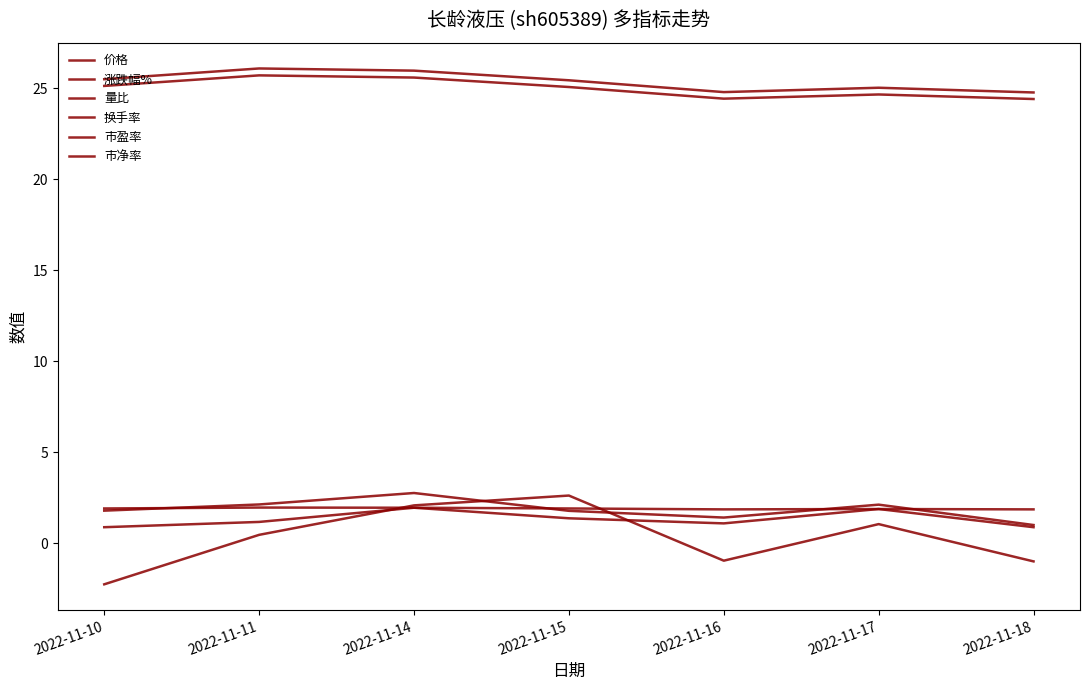

How many interior local peaks does the 价格 series have?

2